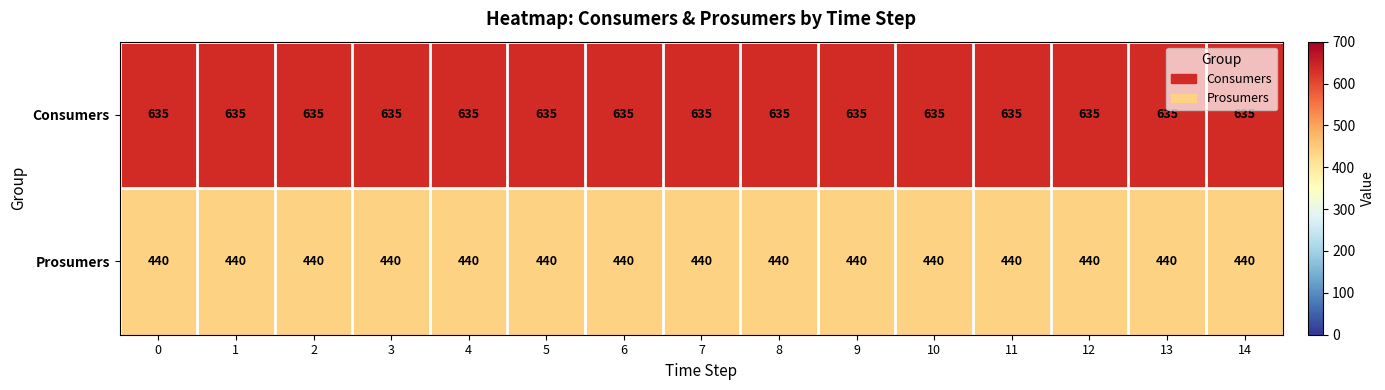

Rank the series by their average value, from highest to lowest.

Consumers, Prosumers